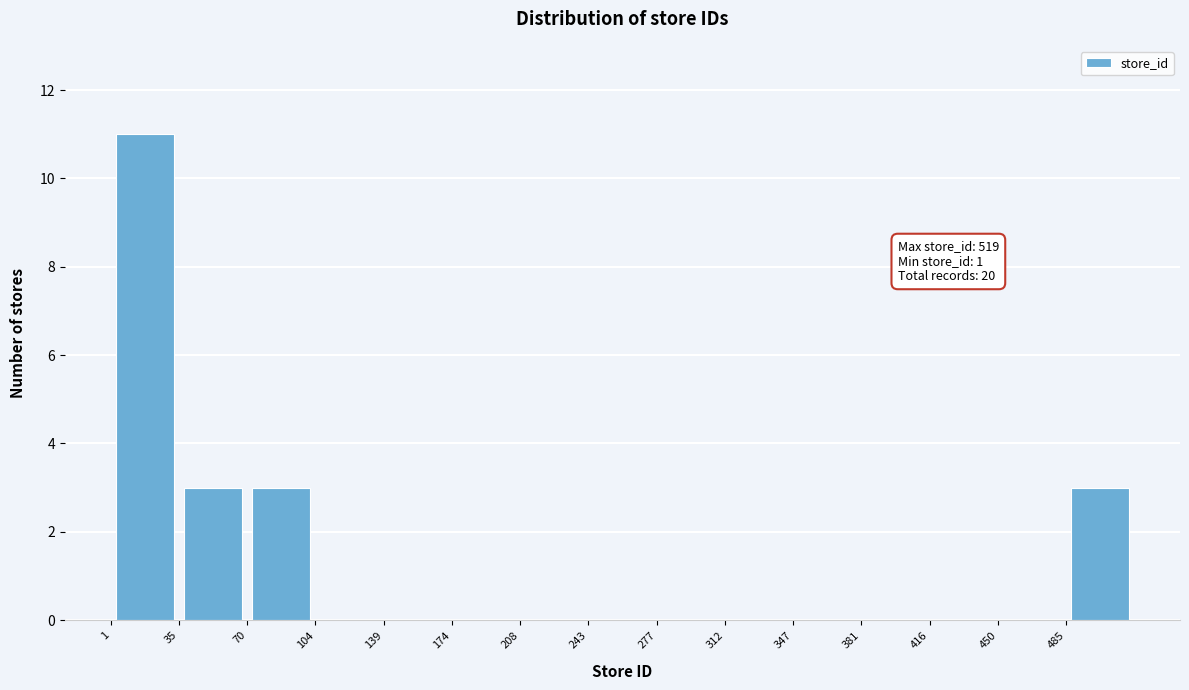

Which range on the x-axis has the tallest bar?

0 to 35